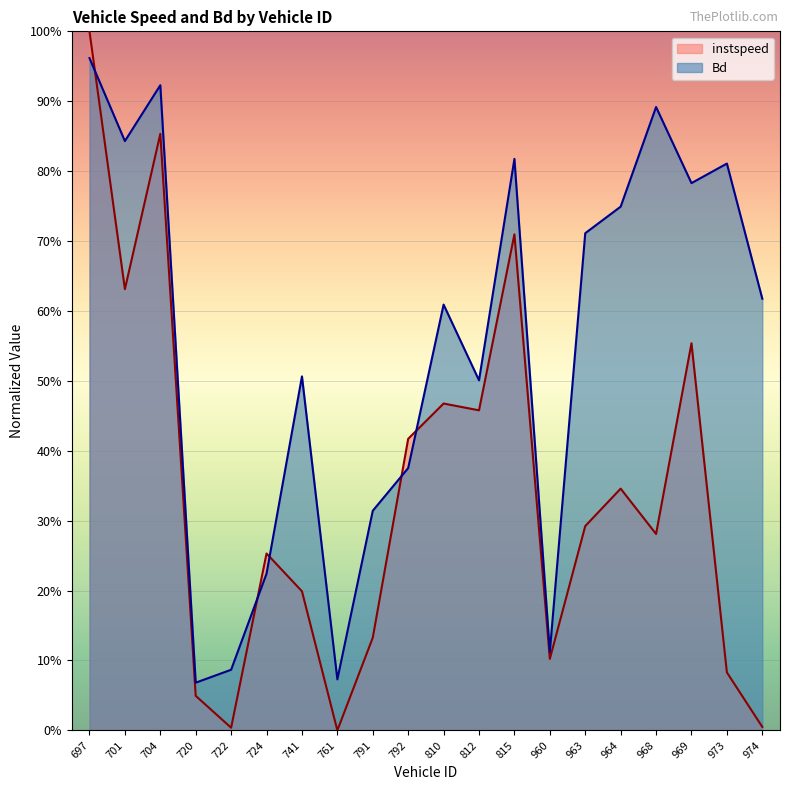

How many intersections are there between instspeed and Bd?

5